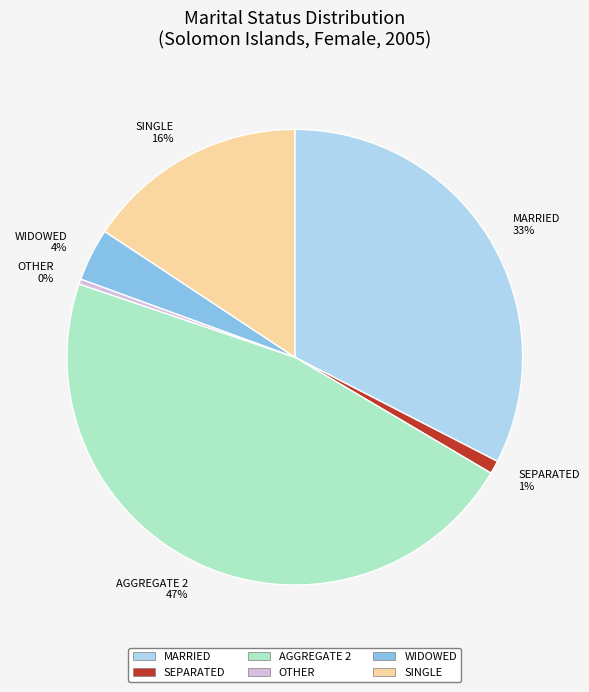

Which category has the smallest portion of the pie?

OTHER